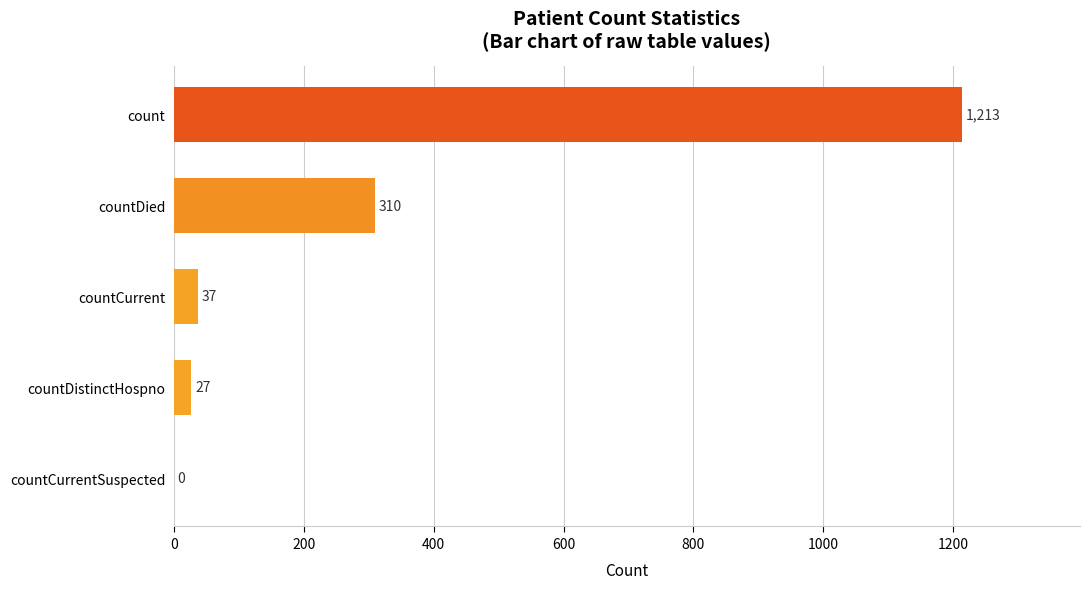

True or false: the data shows 310 at countDied.

True